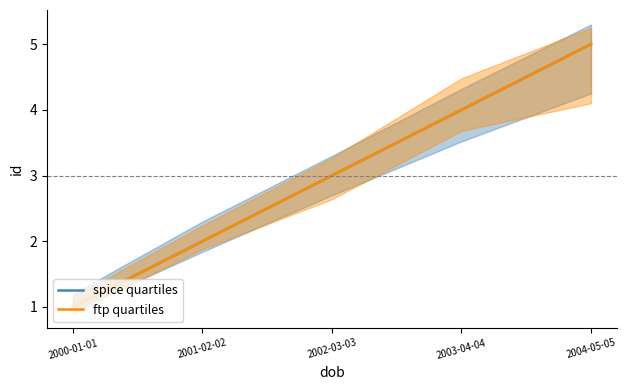

At which category is the sum across all series the highest?

2004-05-05